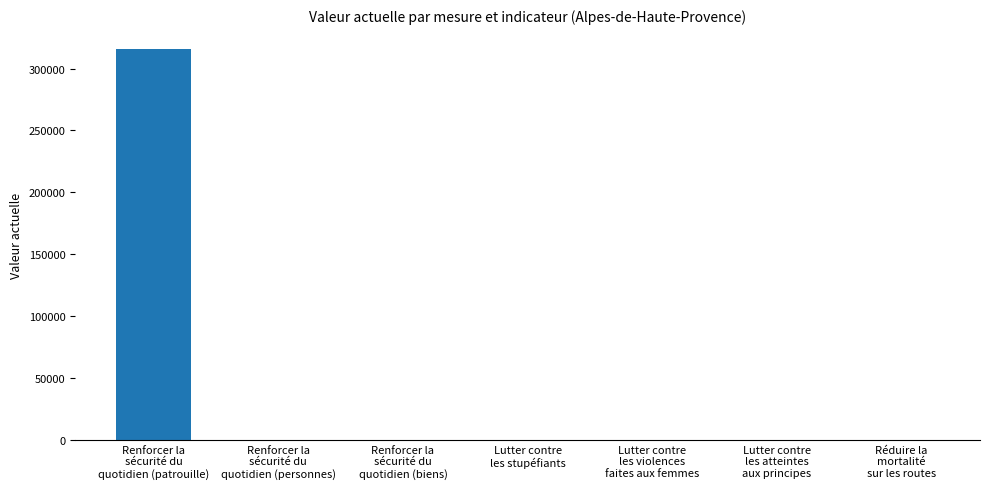

What is the average value?

45212